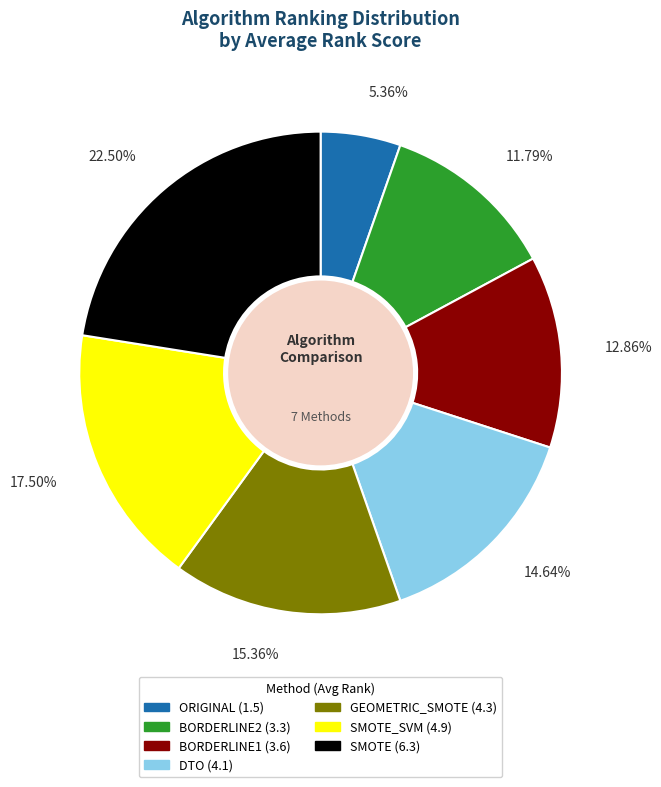

How many segments does this pie chart have?

7